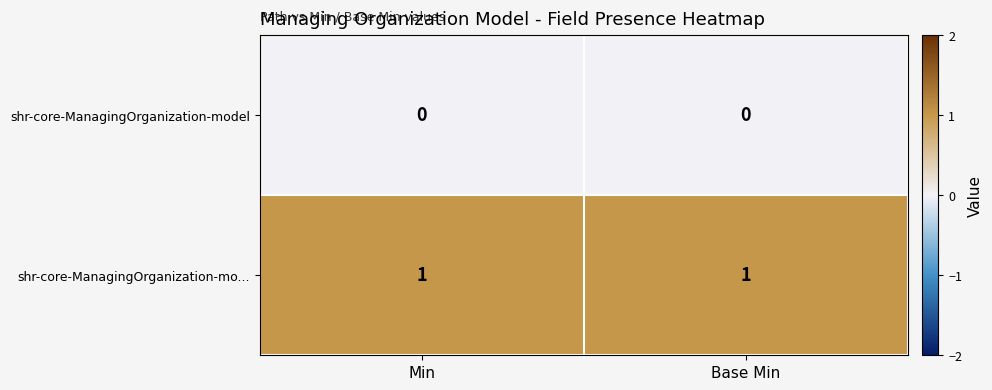

Which series has the largest total across all categories?

shr-core-ManagingOrganization-mo...